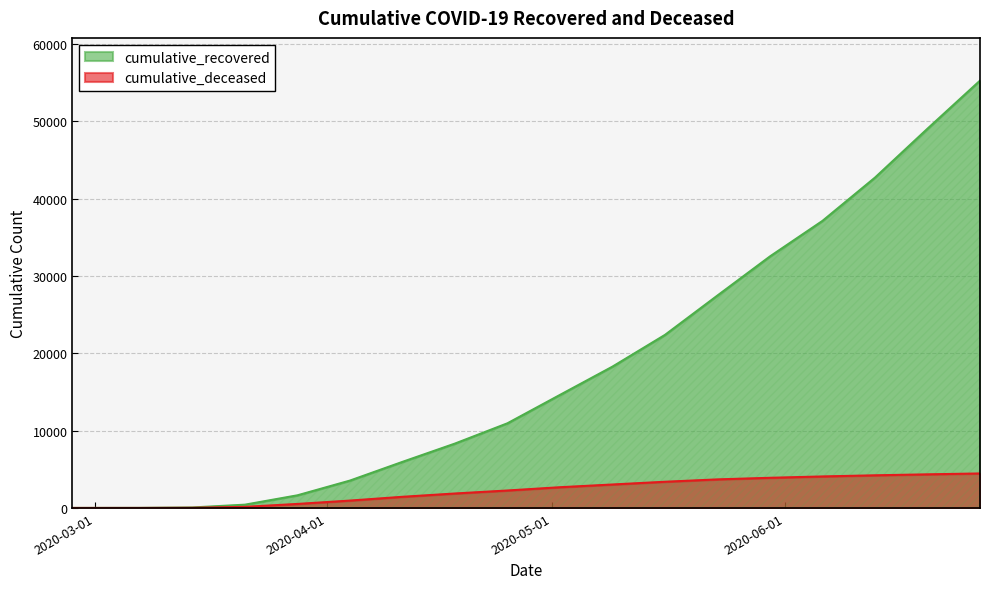

Is the value of cumulative_recovered at 2020-06-06 greater than the value of cumulative_deceased at 2020-06-06?

Yes